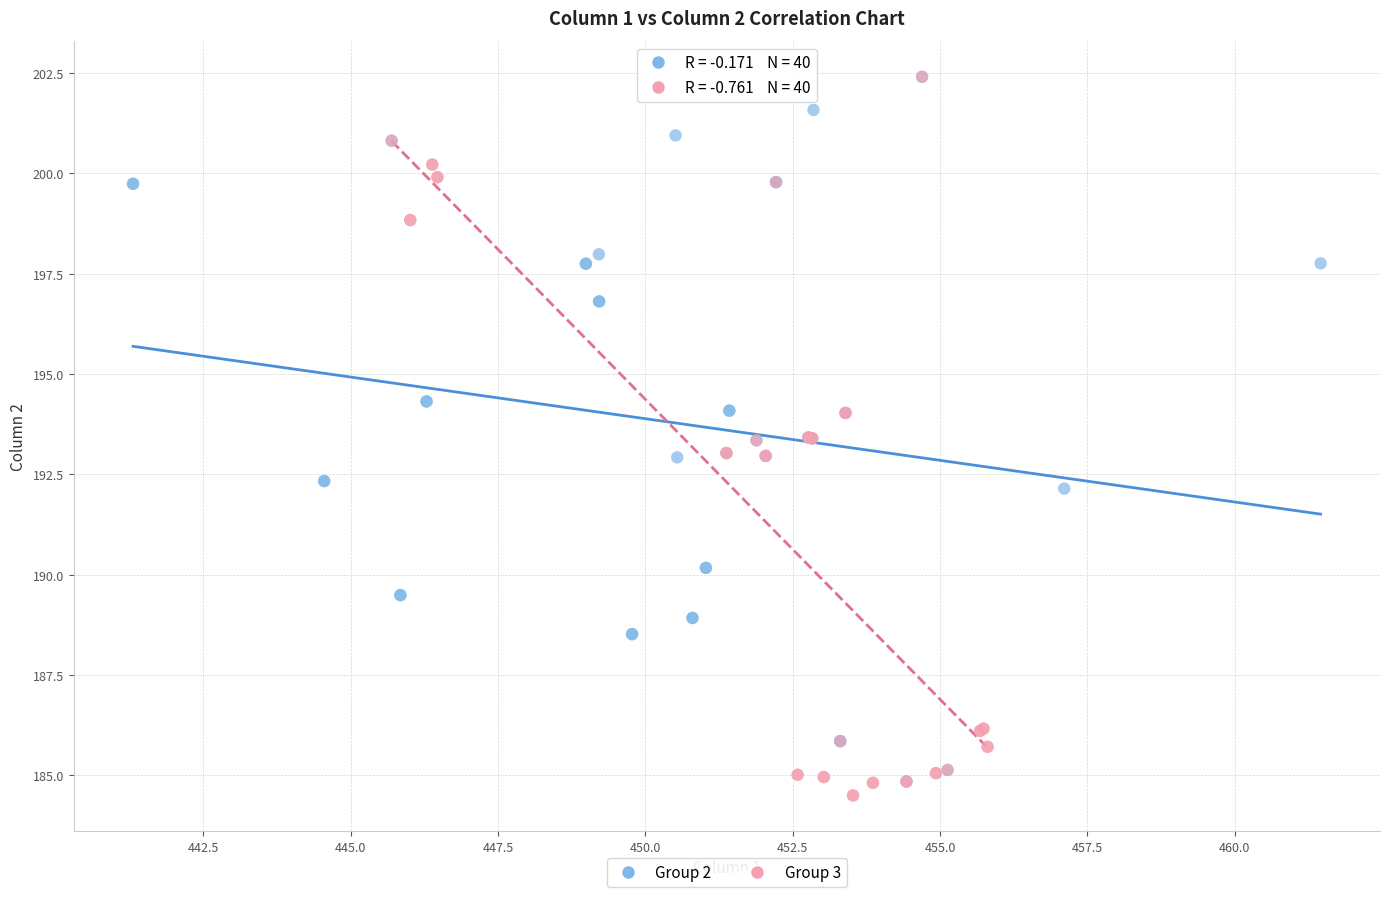

What are all the series names shown in the legend?

Group 2, Group 3